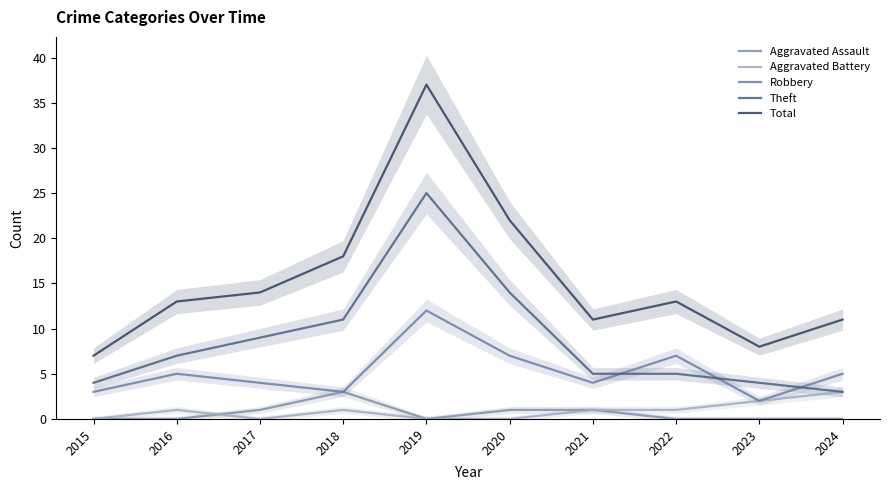

Is the value of Theft at 2021 greater than the value of Aggravated Battery at 2018?

Yes